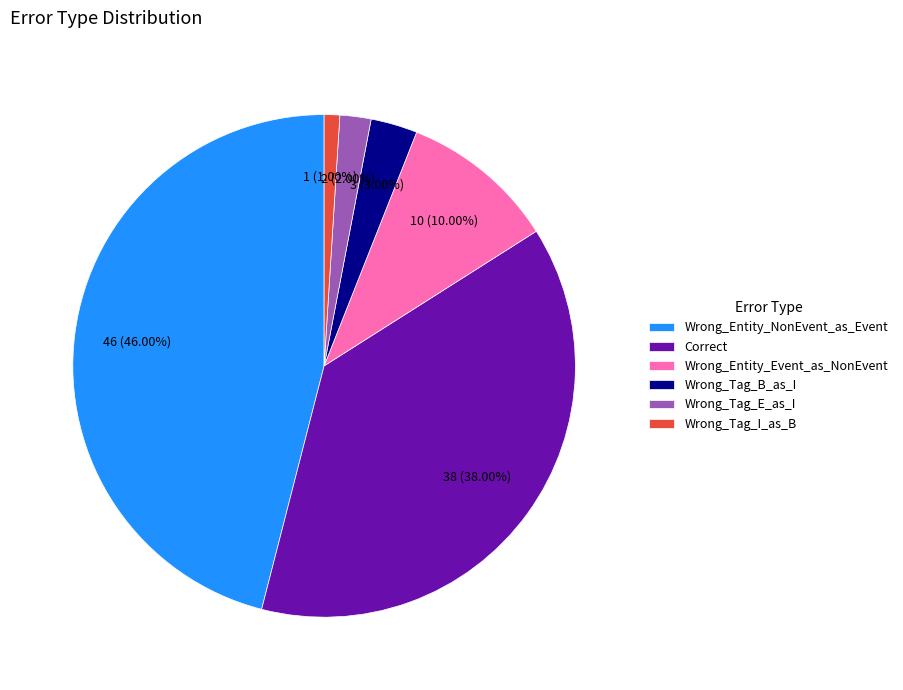

What is the smallest slice in the pie chart?

Wrong_Tag_I_as_B